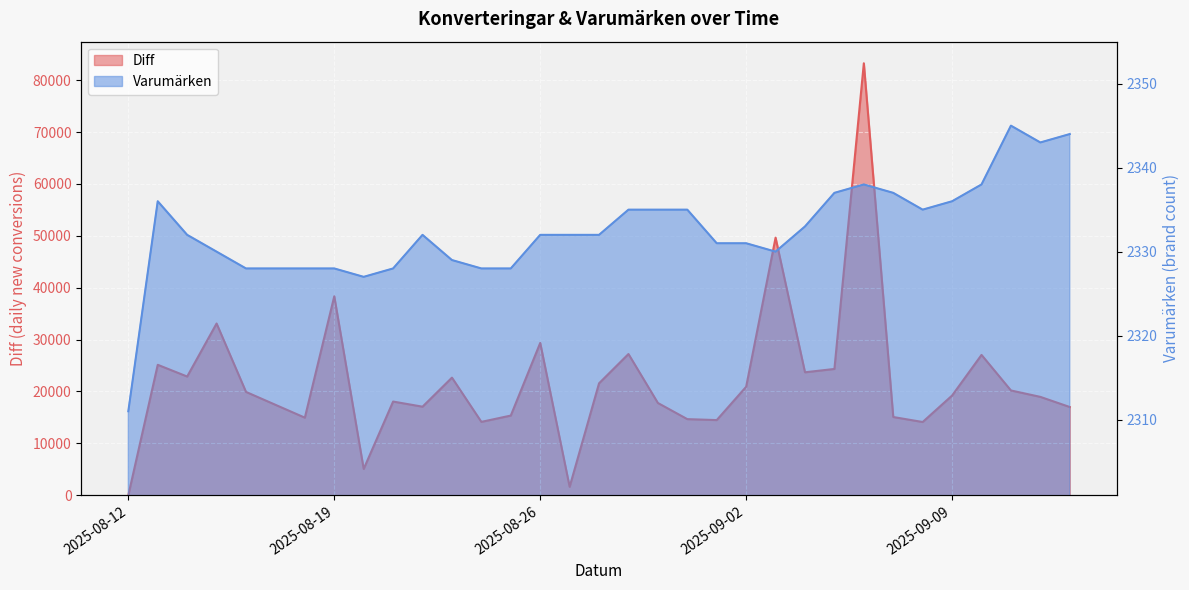

What is the difference between the maximum and minimum values in the Varumärken series?

34